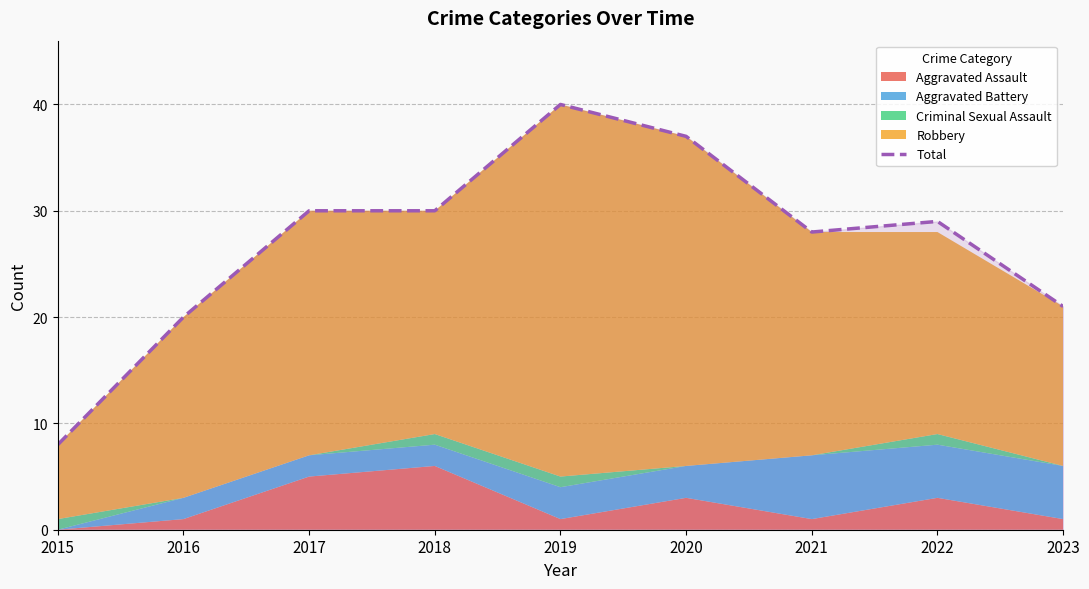

Where is the first local maximum?

2019